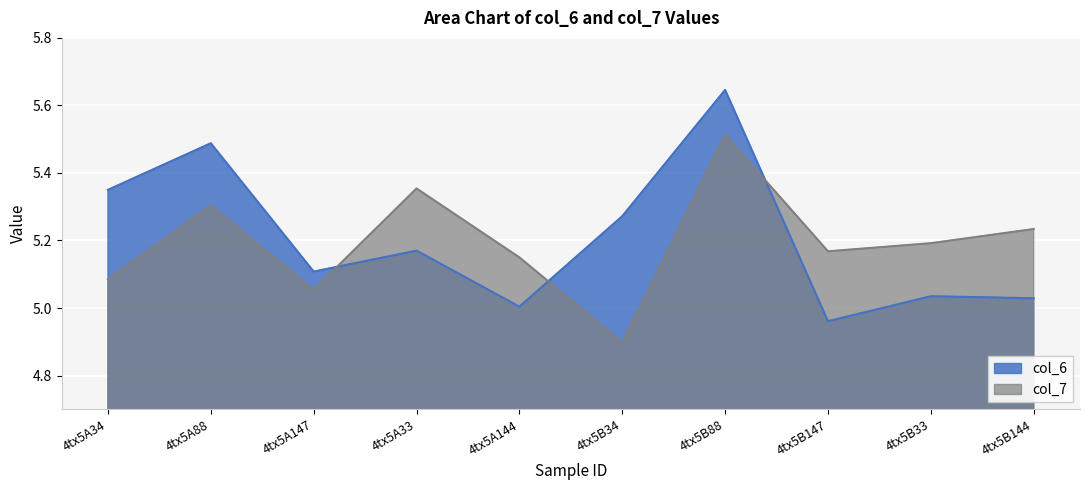

At how many categories does at least one series exceed 5?

10